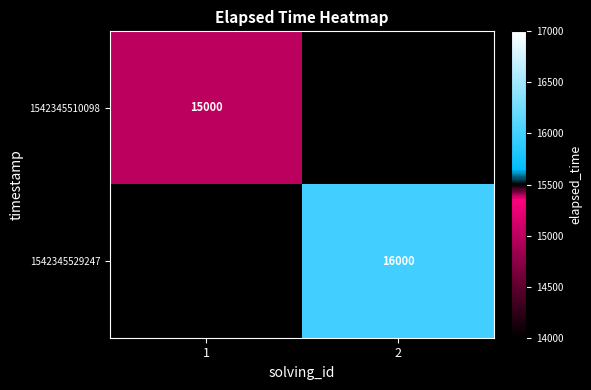

The value of 1542345510098 at 1 is 15000. True or false?

True